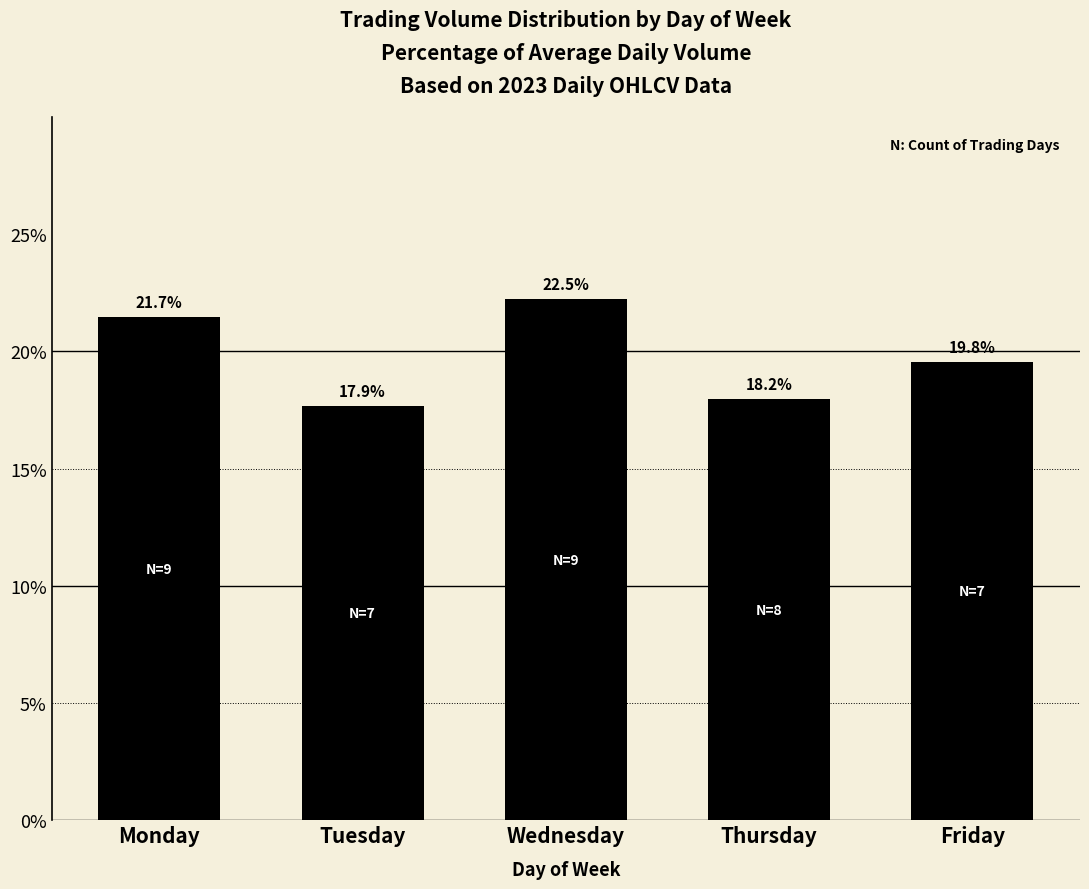

What is the average value?

20.0